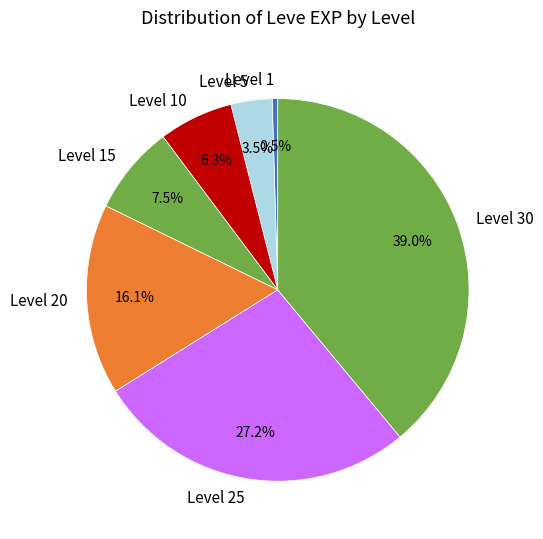

Does Level 25 account for over 50% of the chart?

No